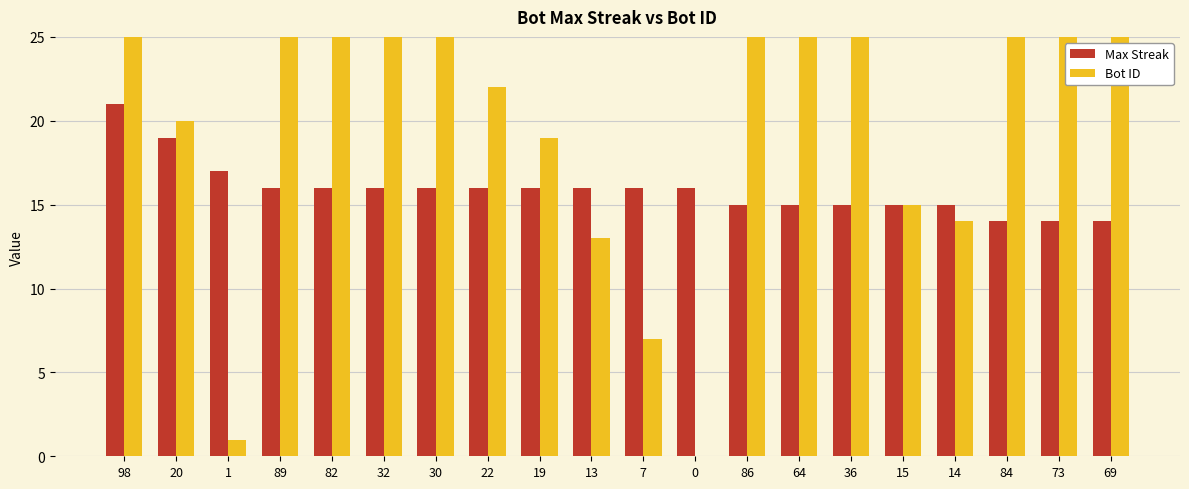

What is the total value across all series at 1?

18